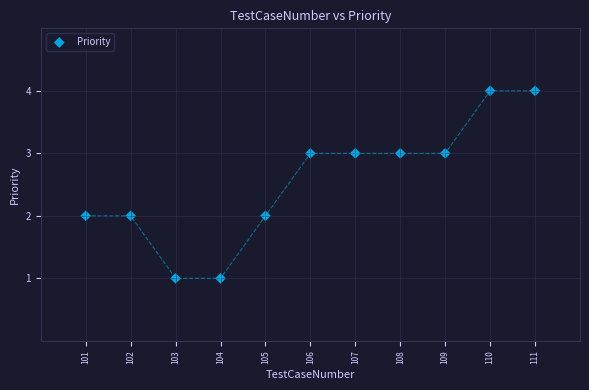

What is the range of Y values (max minus min)?

3